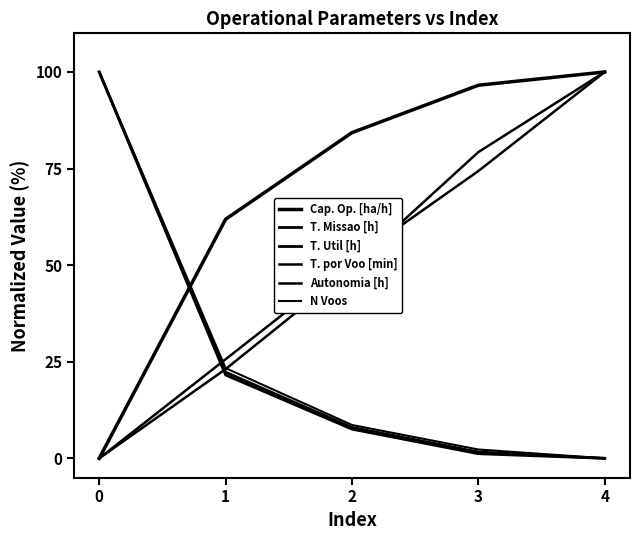

At how many categories does at least one series exceed 64?

4